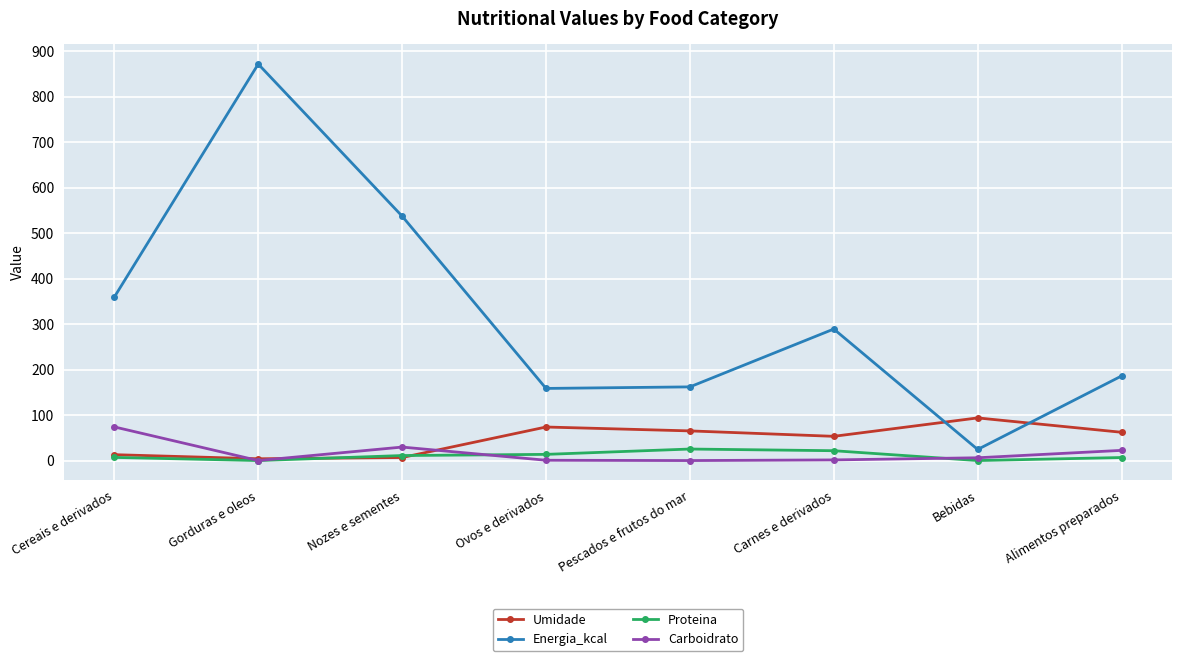

How many categories are shown in the chart?

8